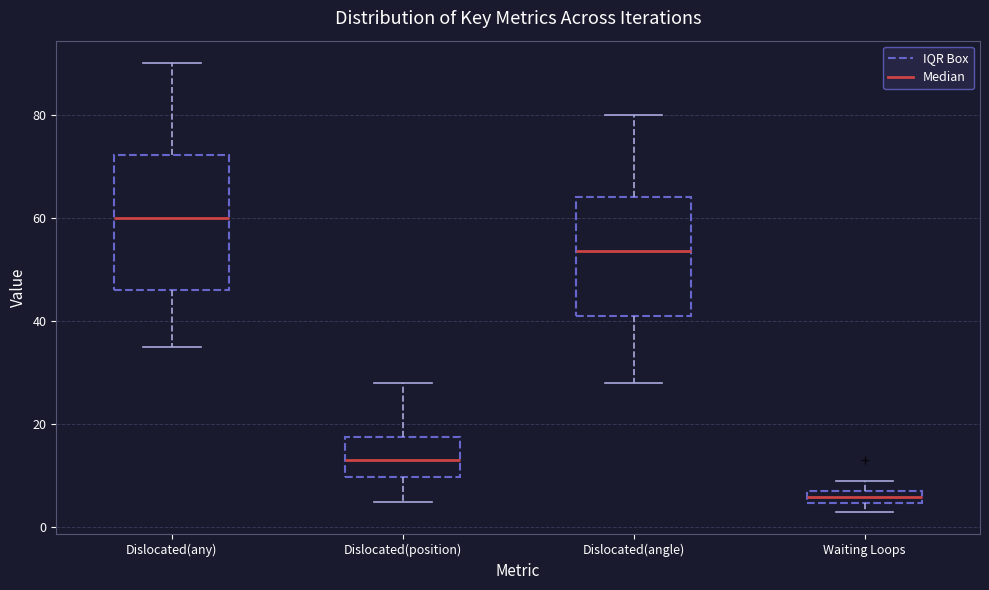

Where does the lower whisker of the box for Dislocated(angle) end on the y-axis? The values are not printed on the chart, so give them approximately, as read against the axis.

28